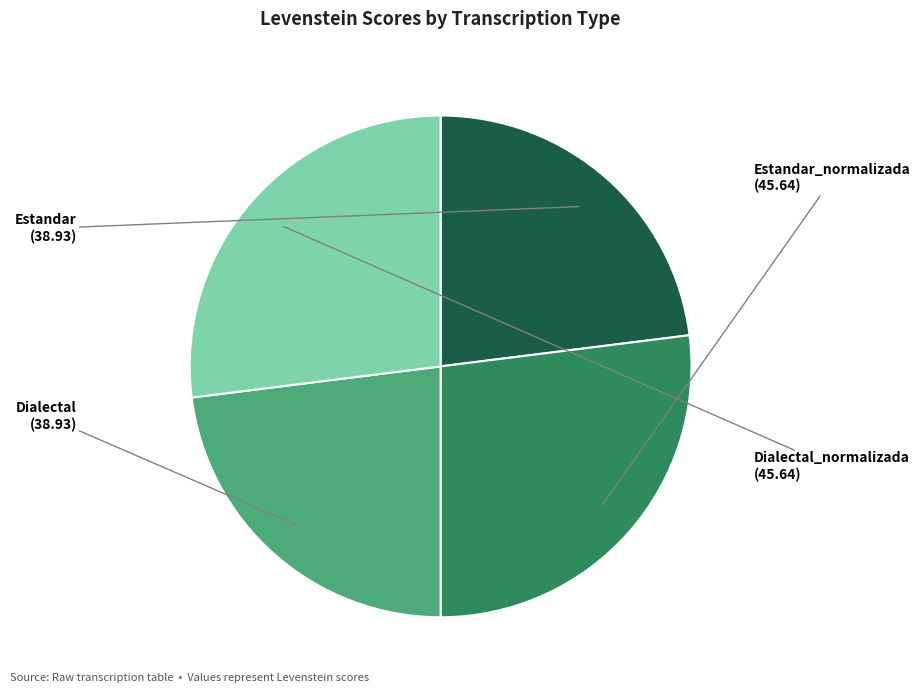

Is the sum of Estandar_normalizada and Dialectal_normalizada greater than half?

Yes